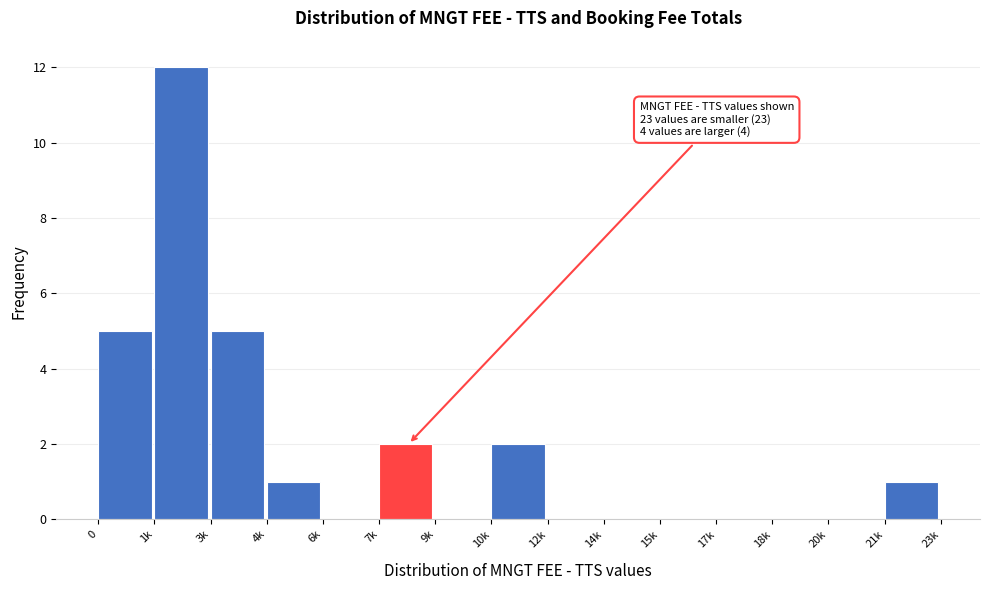

Reading right to left, what are all the values shown in this chart?

21k=1	20k=0	18k=0	17k=0	15k=0	14k=0	12k=0	10k=2	9k=0	7k=2	6k=0	4k=1	3k=5	1k=12	0=5